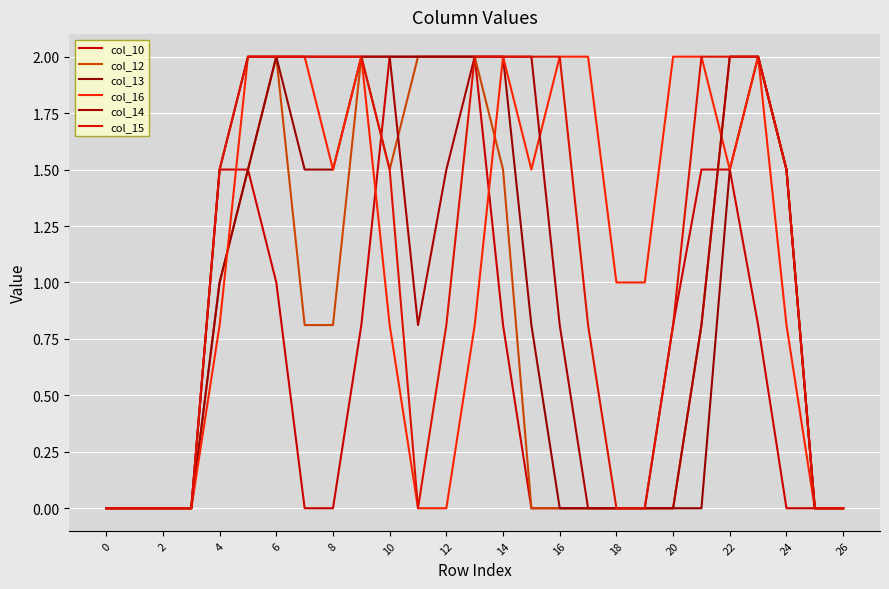

How many lines are shown in the chart?

6